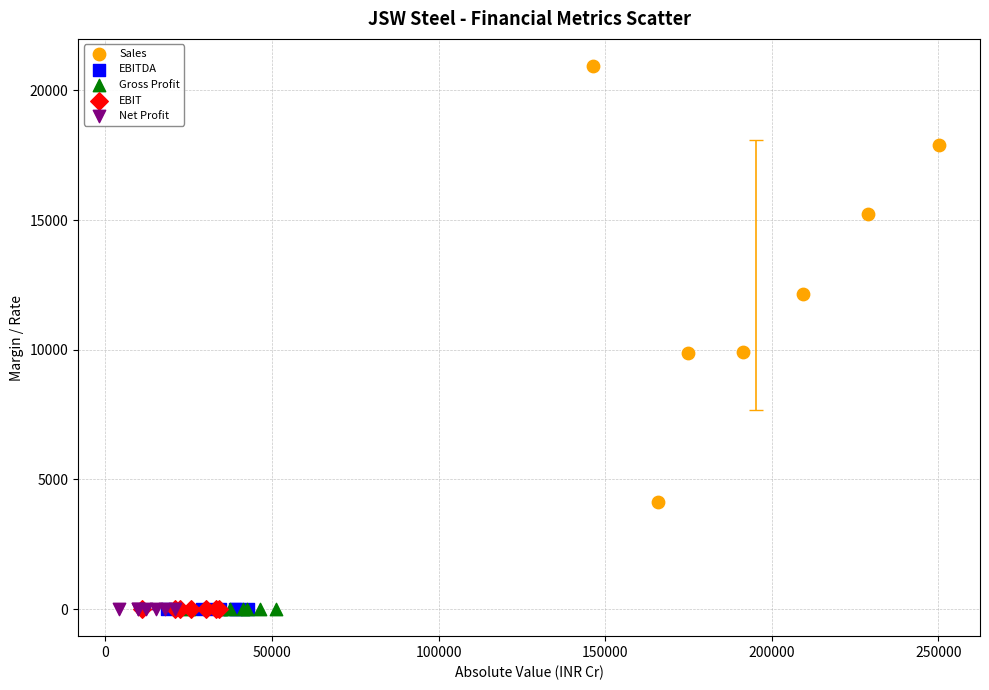

Which series reaches the maximum Y coordinate?

Sales